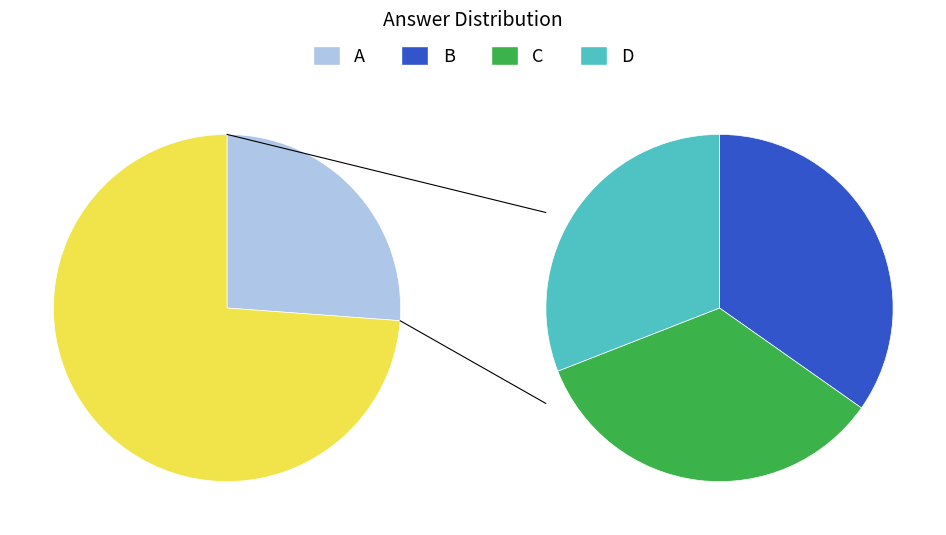

Is it true that D is 13% of the pie?

False